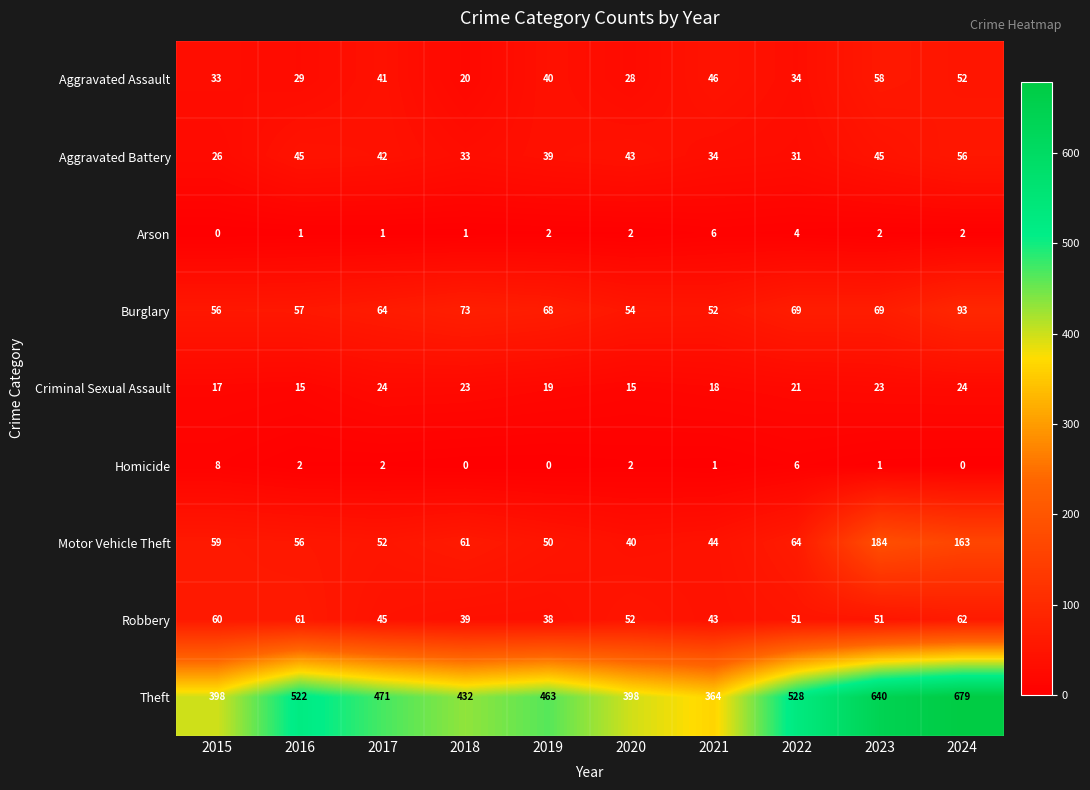

Rank the series at 2016 from highest to lowest value.

Theft, Robbery, Burglary, Motor Vehicle Theft, Aggravated Battery, Aggravated Assault, Criminal Sexual Assault, Homicide, Arson